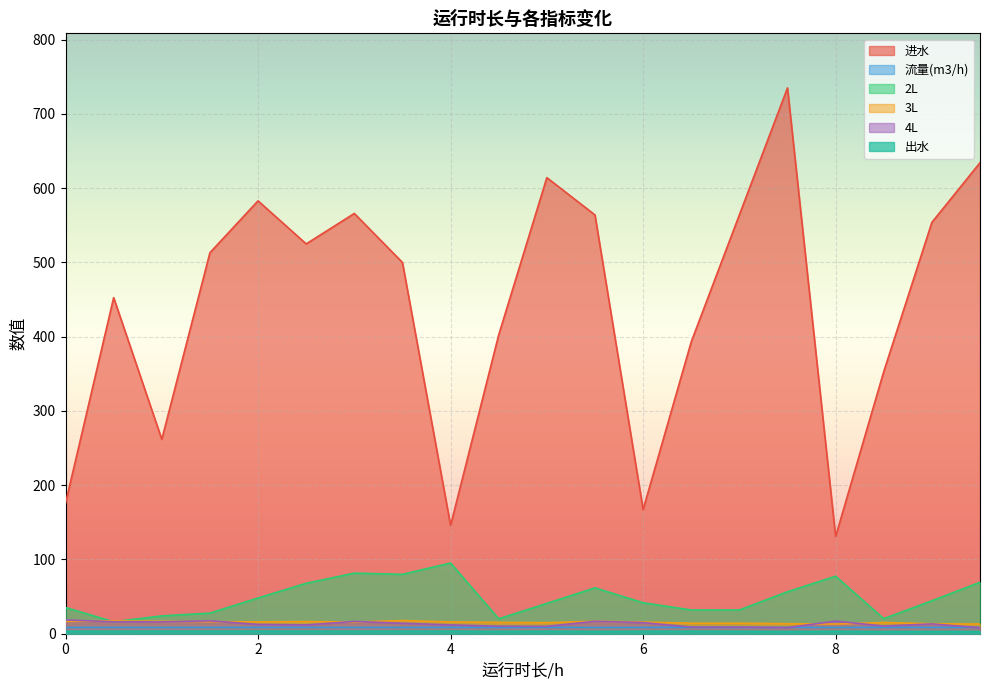

At how many categories does at least one series exceed 185?

16